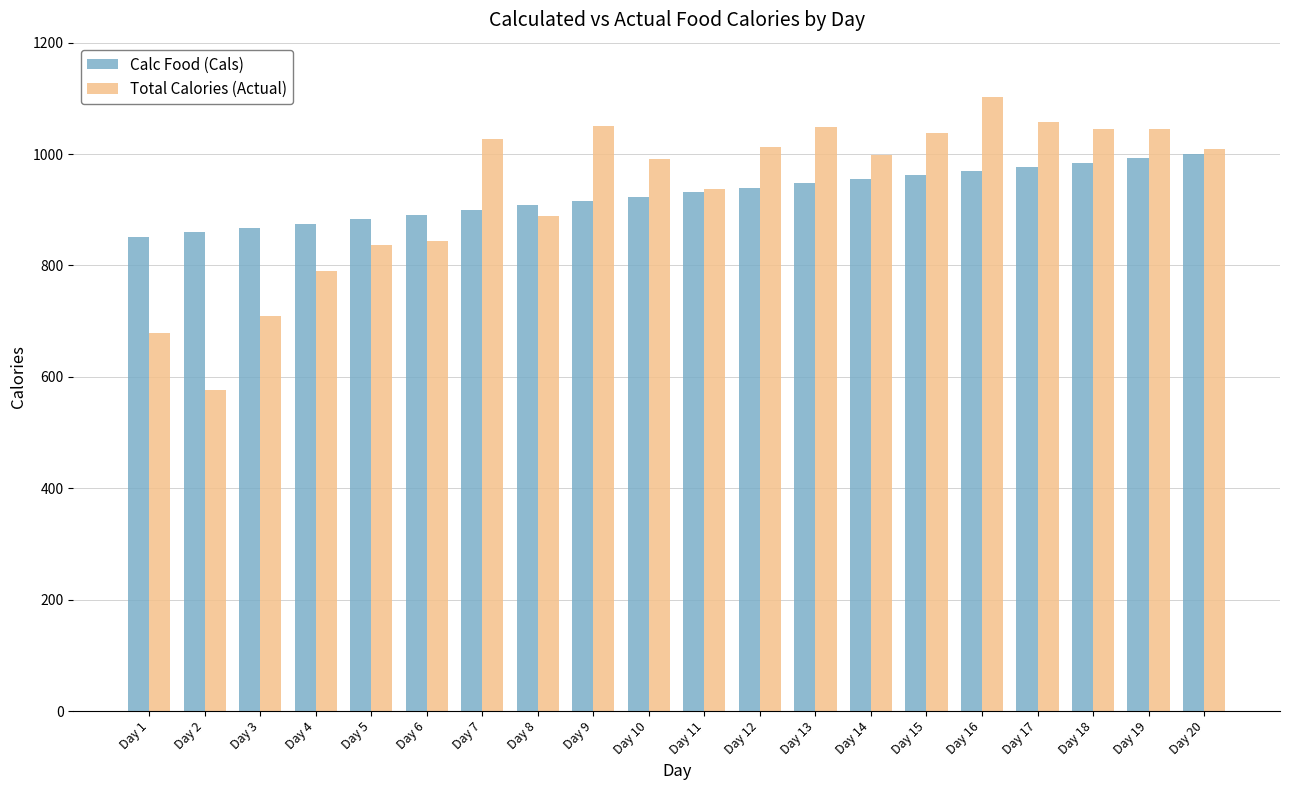

What is the average value of the Calc Food (Cals) series?

926.7